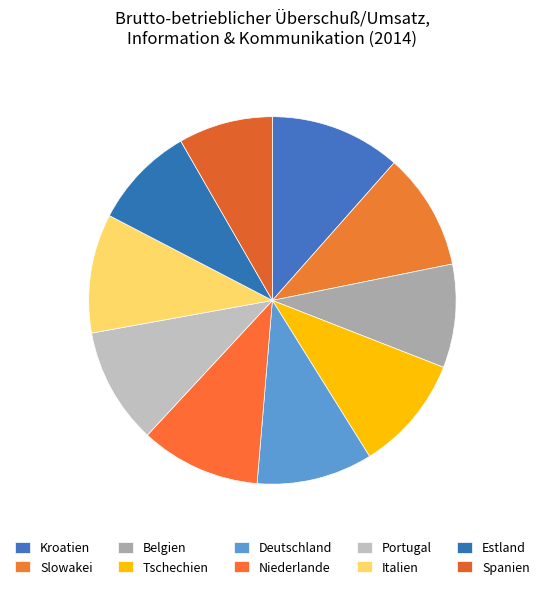

How many segments does this pie chart have?

10